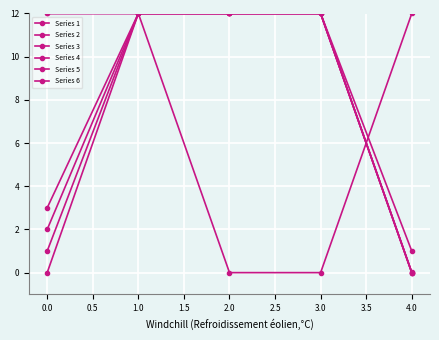

Does the chart have visible grid lines?

Yes